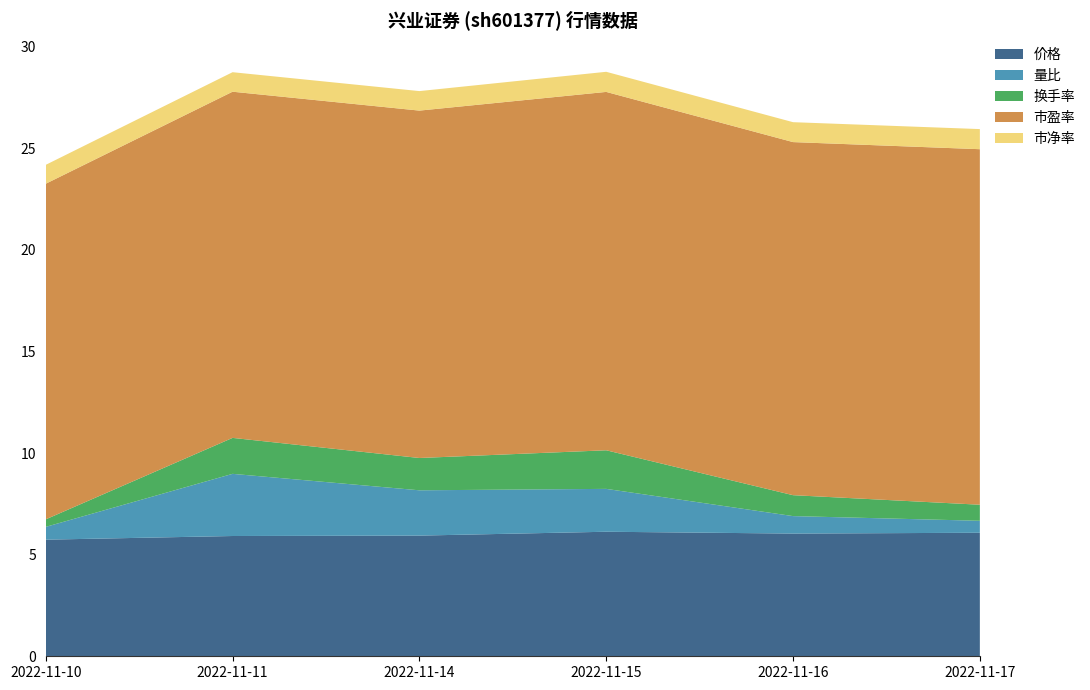

Reading left to right, list all the values displayed in this chart.

价格: 5.7	5.9	5.9	6.1	6.0	6.1
量比: 0.6	3.1	2.2	2.1	0.9	0.6
换手率: 0.4	1.8	1.6	1.9	1.0	0.8
市盈率: 16.5	17.0	17.1	17.6	17.4	17.5
市净率: 0.9	1.0	1.0	1.0	1.0	1.0